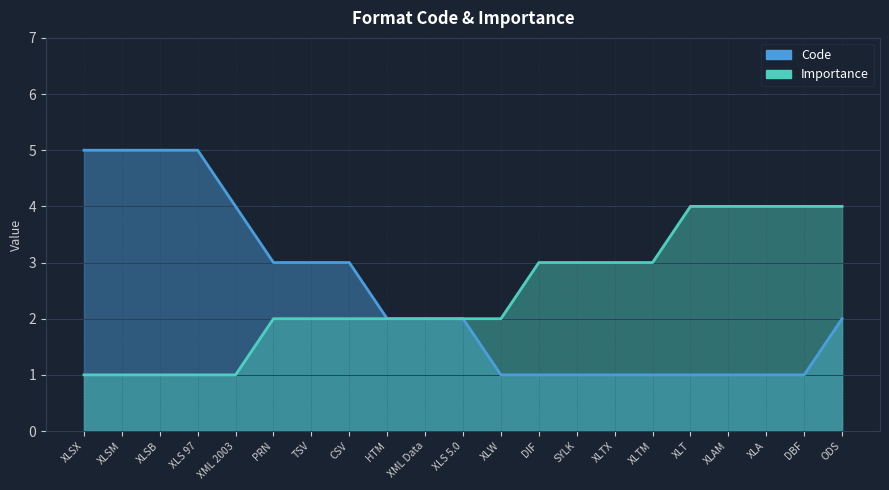

The Code series shows 5 at XLS 97. True or false?

True